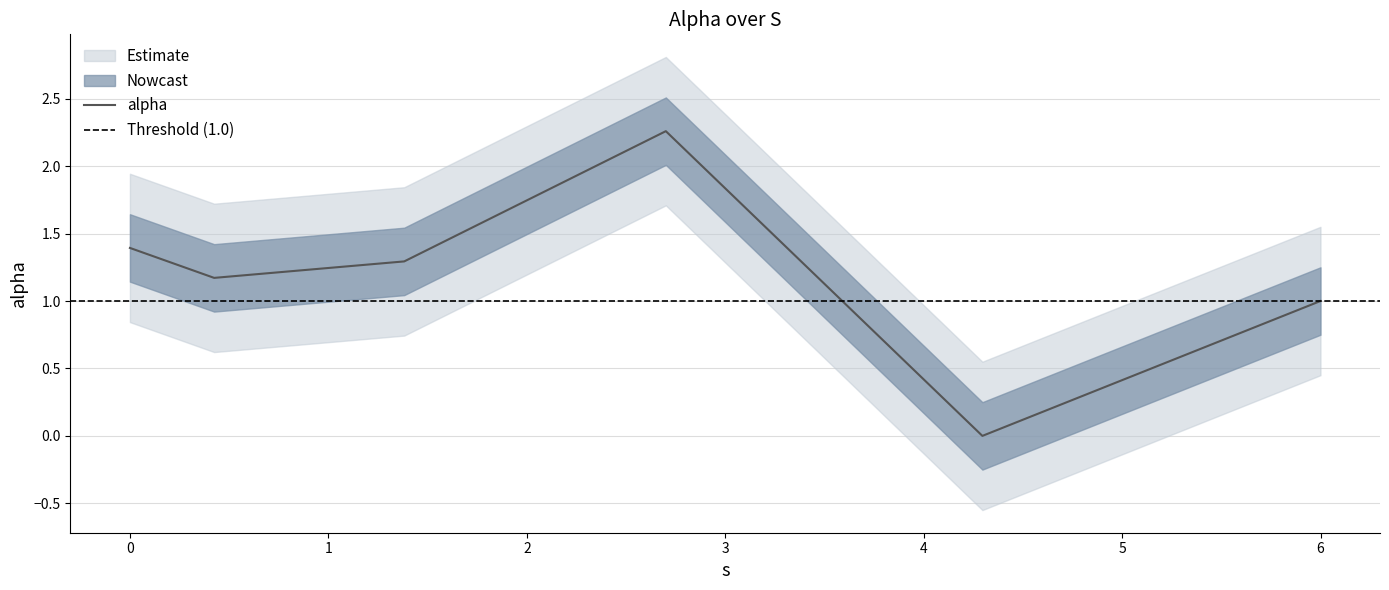

What is the sum of all values?

7.1